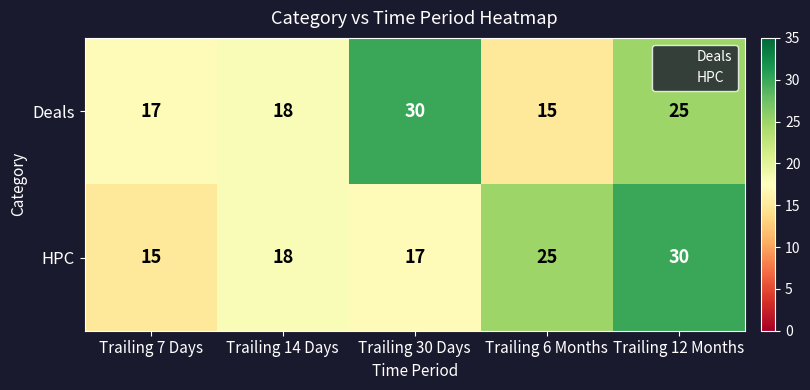

Between Trailing 6 Months and Trailing 12 Months, which series saw the biggest shift?

Deals